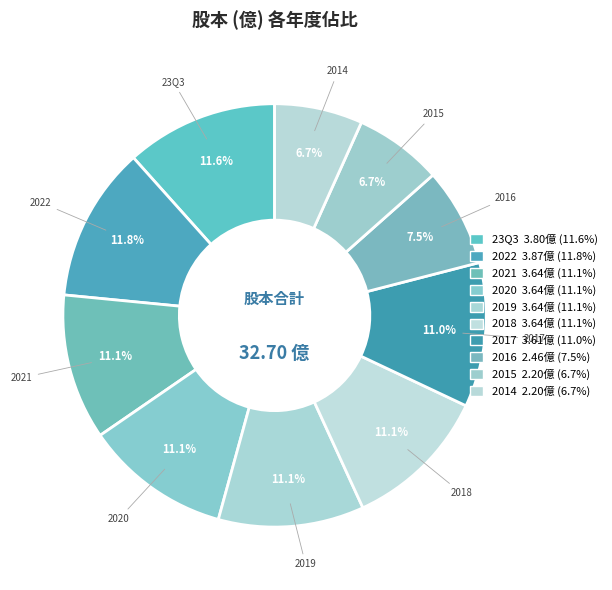

True or false: 23Q3 accounts for 12% of the total.

True